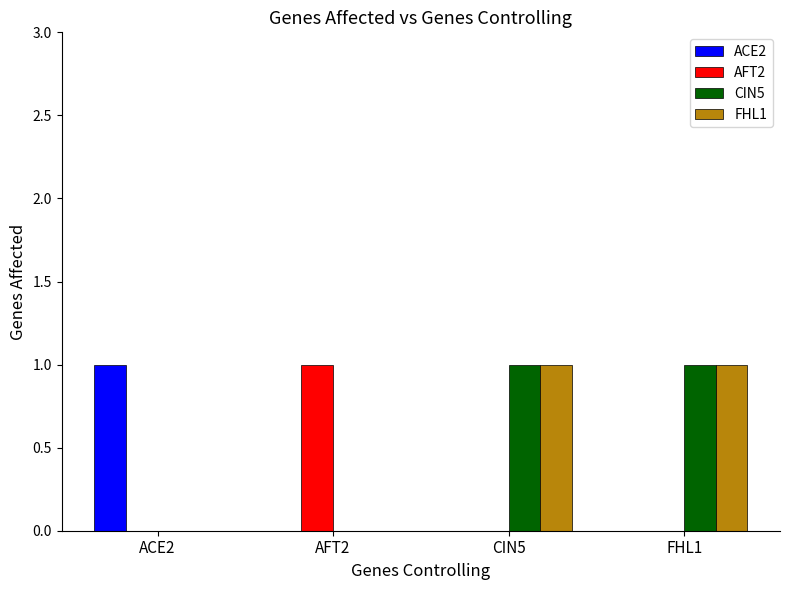

The CIN5 series shows 0 at FHL1. True or false?

False